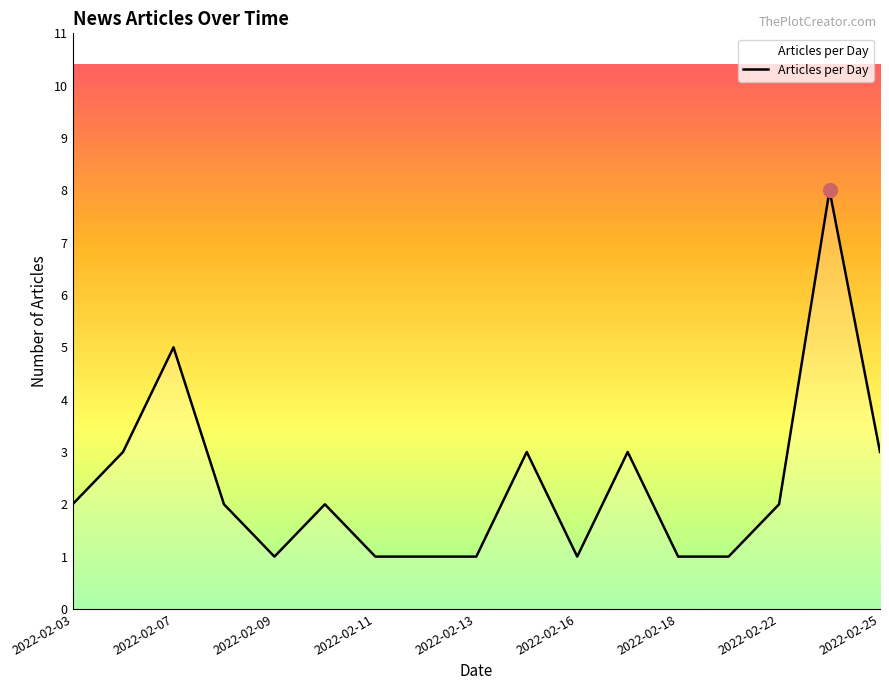

What is the greatest value displayed?

8